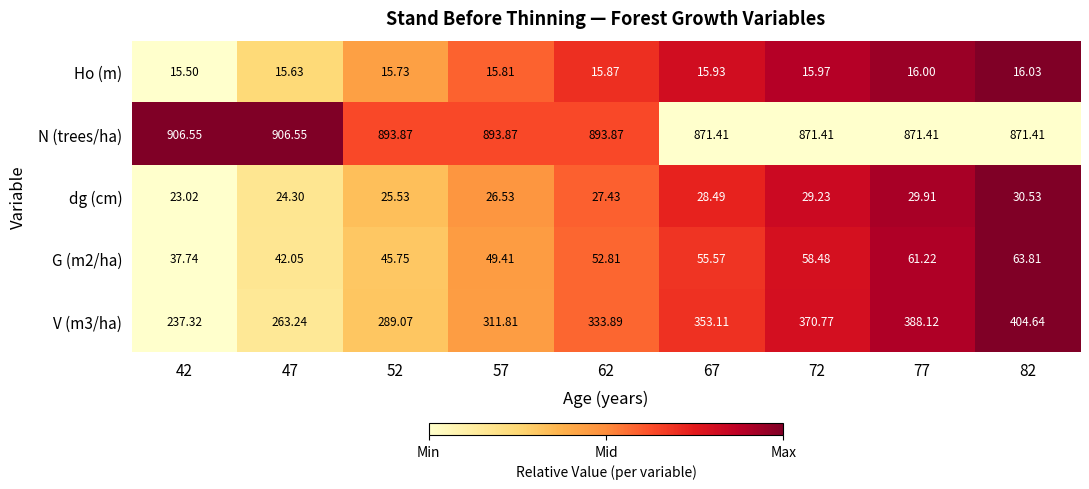

Which series has the largest total across all categories?

N (trees/ha)